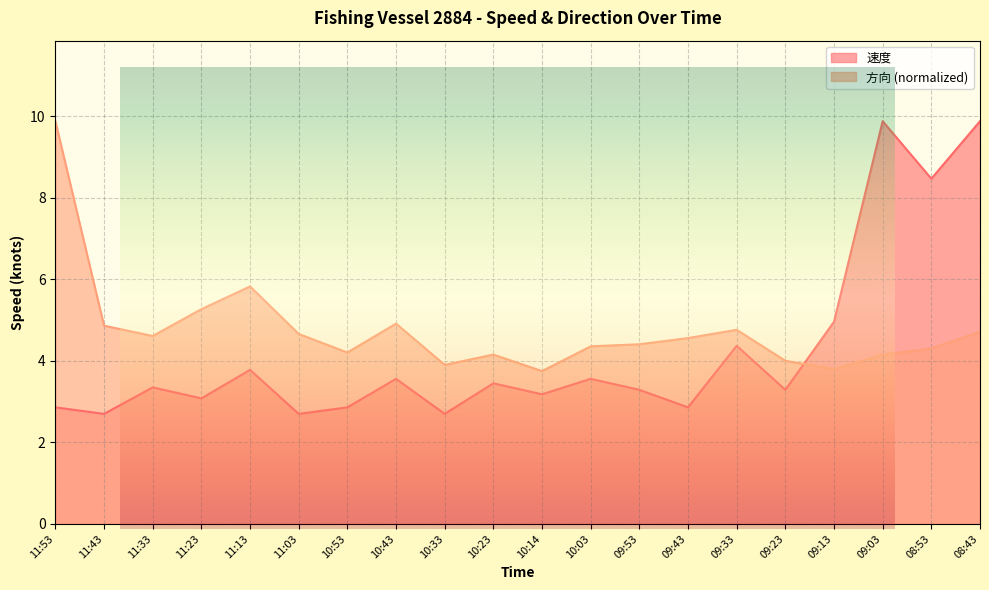

How many data points in 方向 are above 4?

17